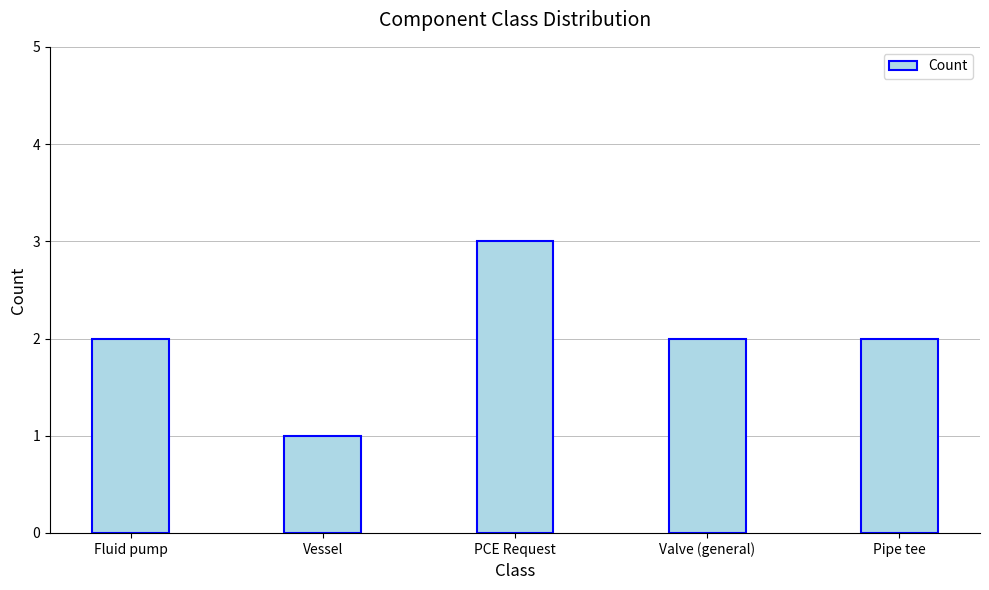

Reading left to right, transcribe all the data shown in this chart.

Fluid pump=2	Vessel=1	PCE Request=3	Valve (general)=2	Pipe tee=2